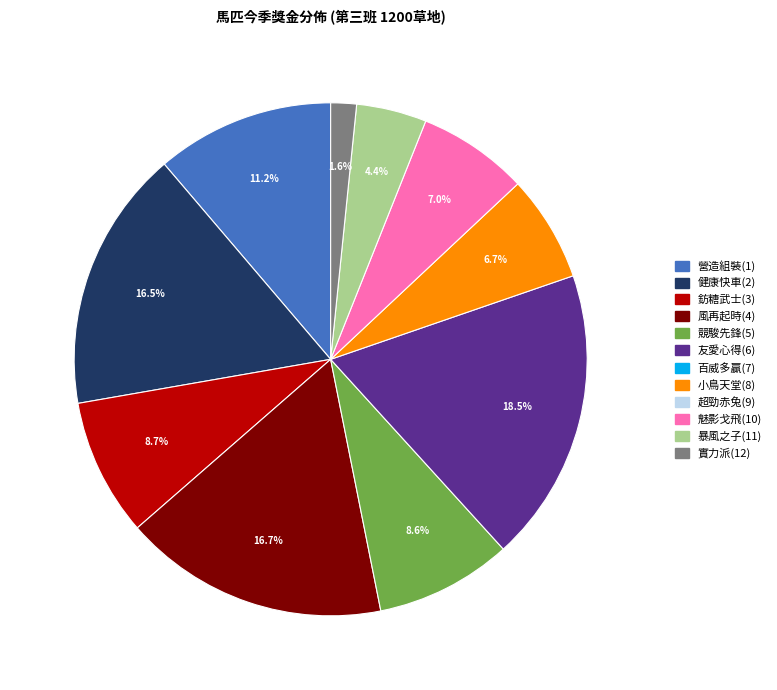

Is there a majority slice in this chart?

No